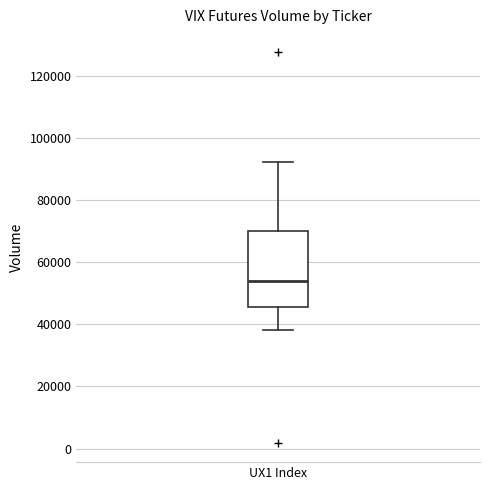

Where does the upper whisker of the box for UX1 Index end on the y-axis? The values are not printed on the chart, so give them approximately, as read against the axis.

92000